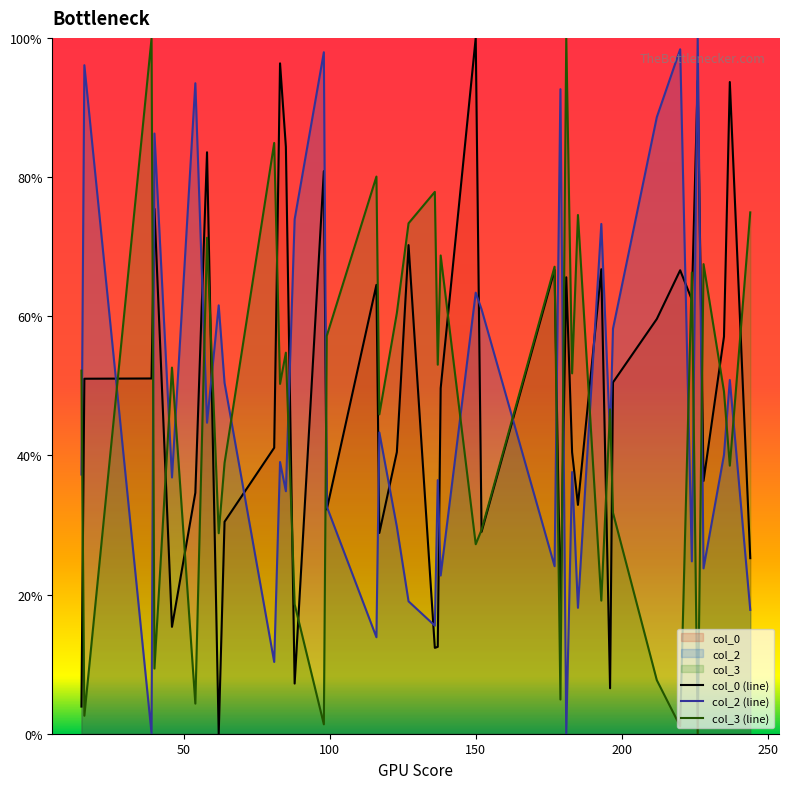

What is the maximum value shown in the chart?

100.0